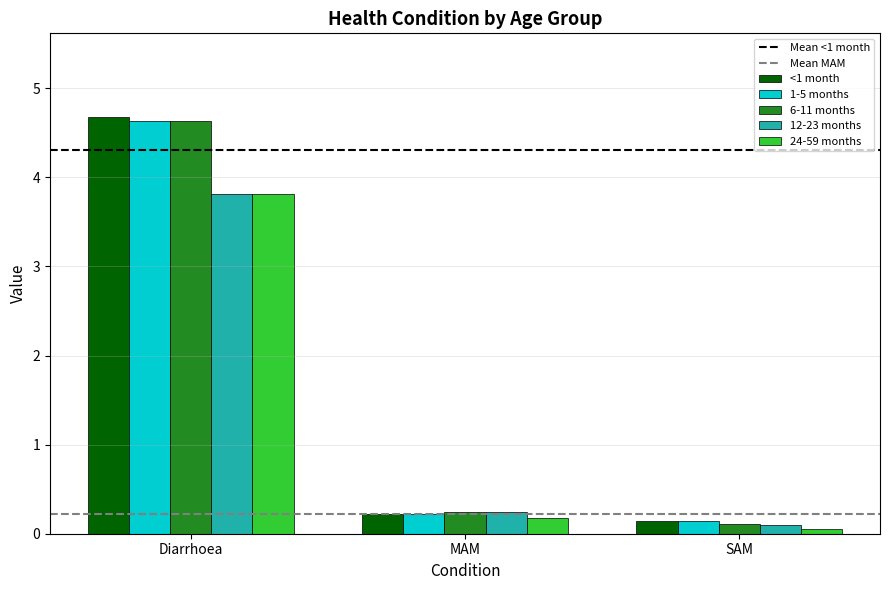

What is the label of the 1st bar from the left?

Diarrhoea